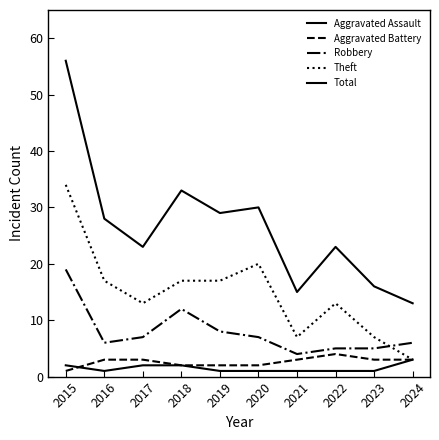

Does the chart display data point markers on the line(s)?

No